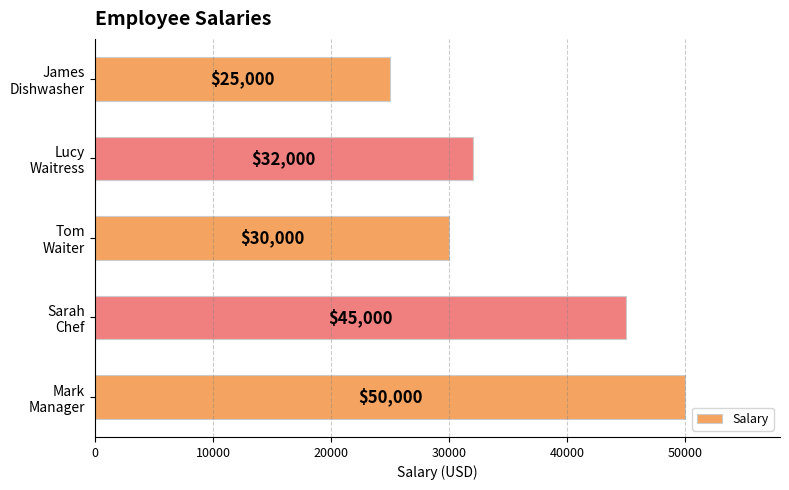

What is the difference between the maximum and minimum values?

25000